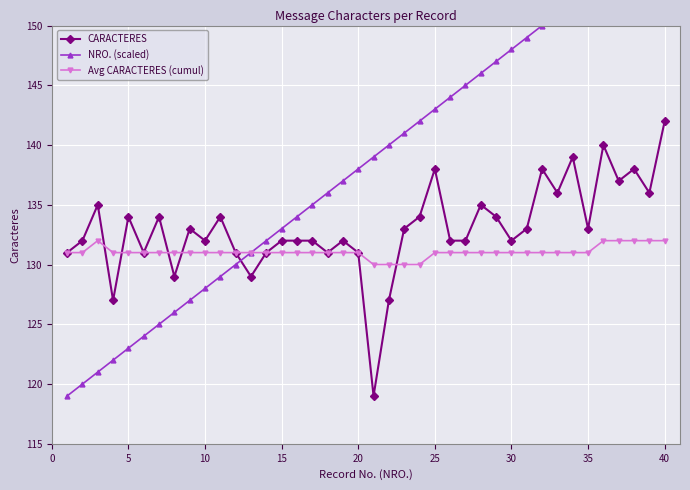

Which series has the largest total across all categories?

NRO. (scaled)